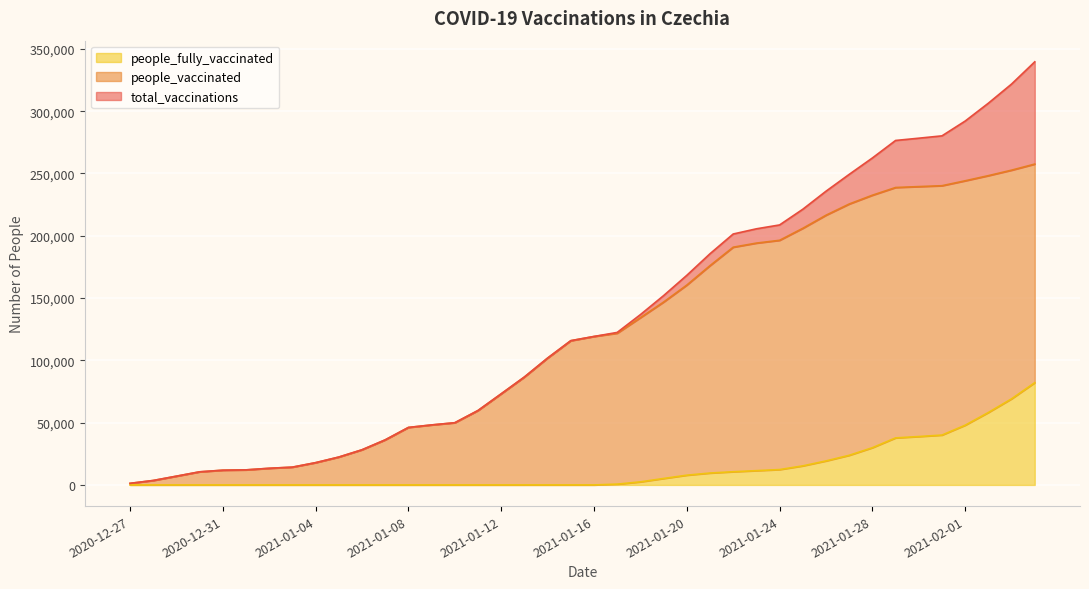

What is the value of the total_vaccinations point at the 27th from the left?

201400